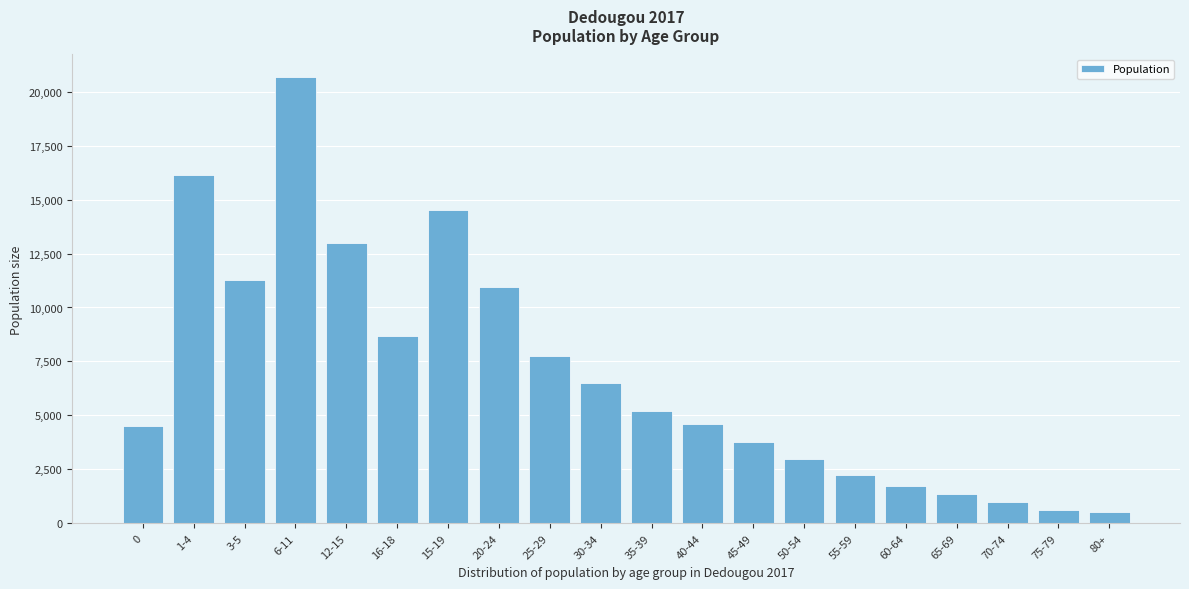

Reading left to right, list all the values displayed in this chart.

4505	16123	11291	20686	13000	8690	14537	10952	7764	6518	5222	4600	3786	2996	2218	1729	1354	995	600	513